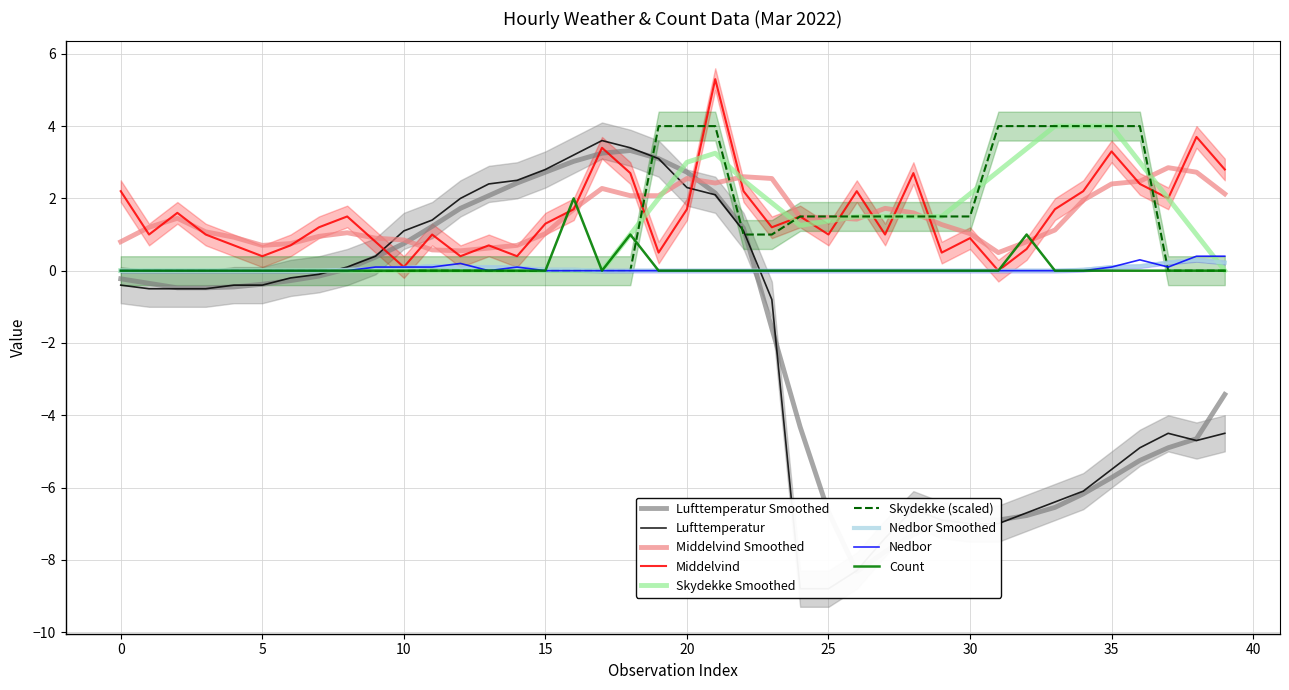

Which series has the largest range (max minus min)?

Lufttemperatur